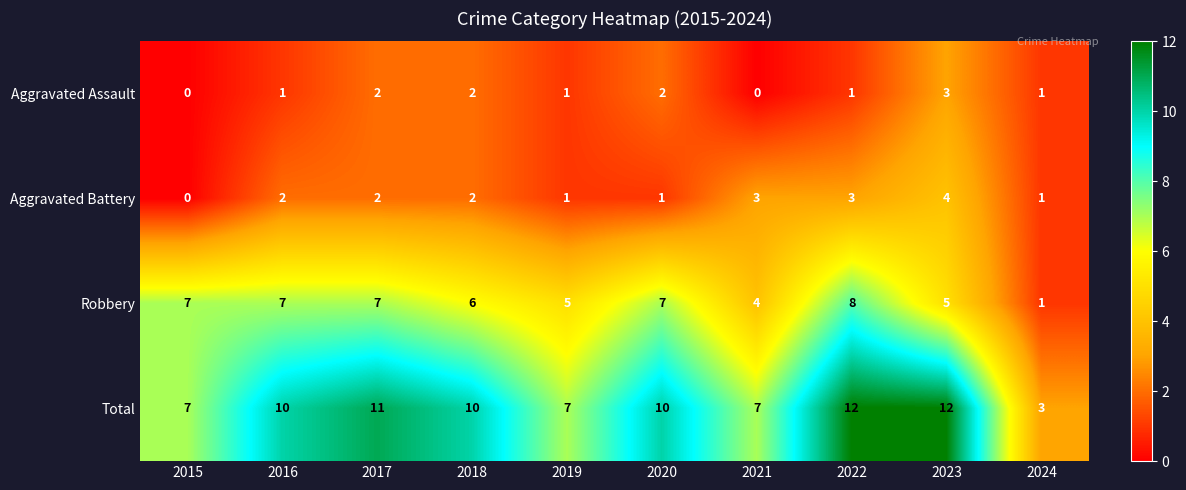

List the series in order of their peak value, highest first.

Total, Robbery, Aggravated Battery, Aggravated Assault